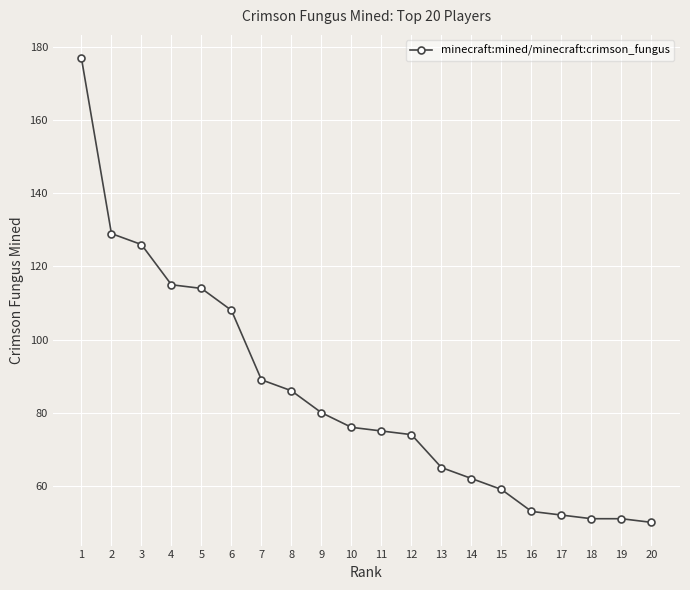

What is the smallest value displayed?

50